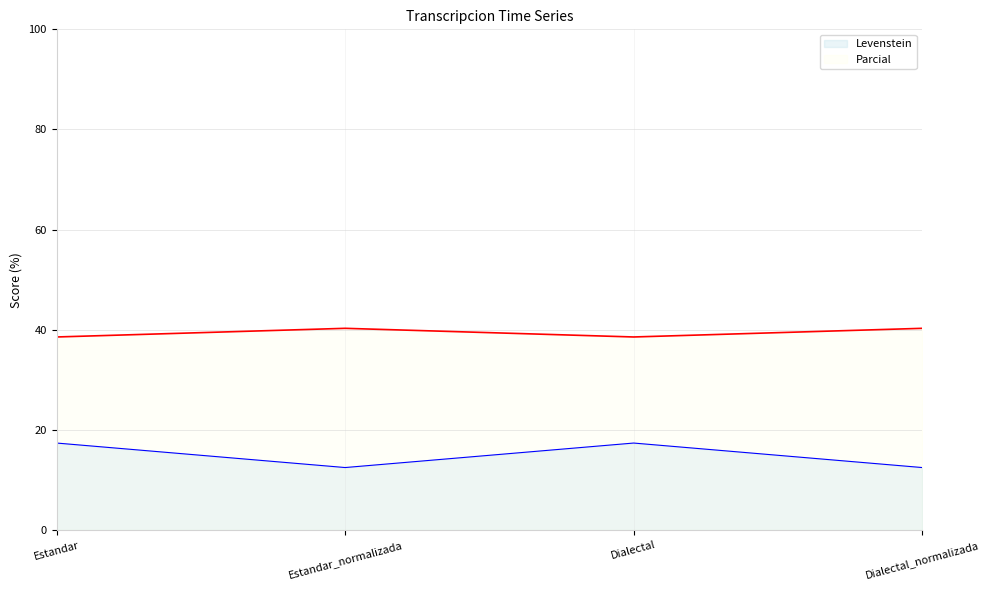

What are all the series names shown in the legend?

Levenstein, Parcial